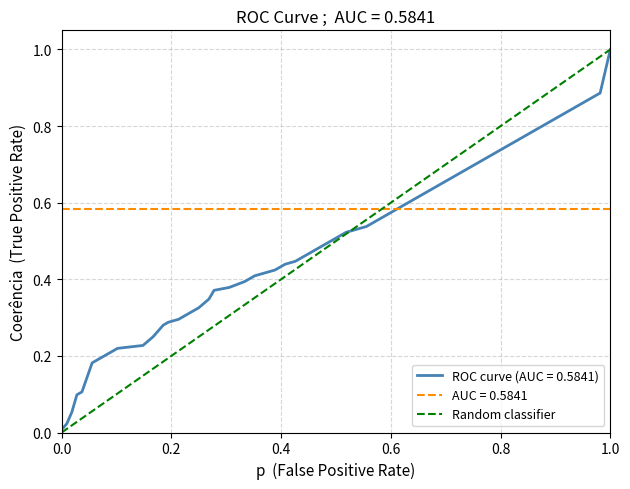

What is the sum of all values?

1